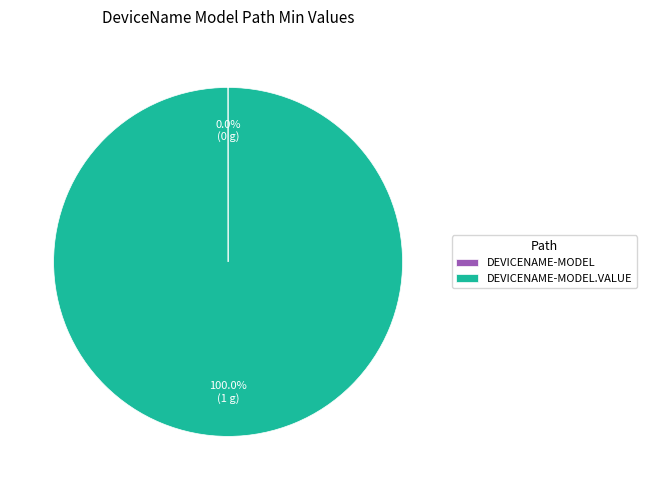

Does any single category account for the majority?

Yes